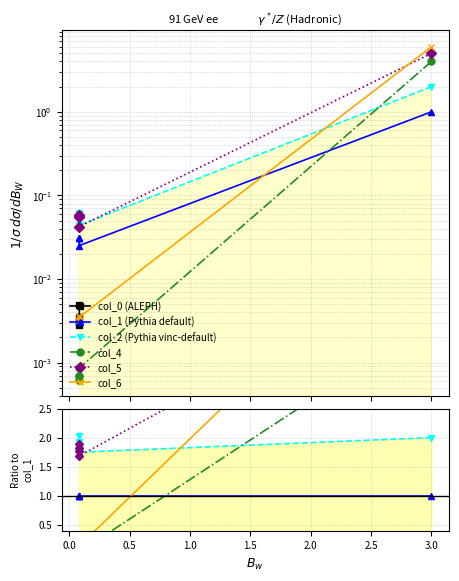

The value of col_0 (ALEPH) at 3.0 is 0.0. True or false?

True